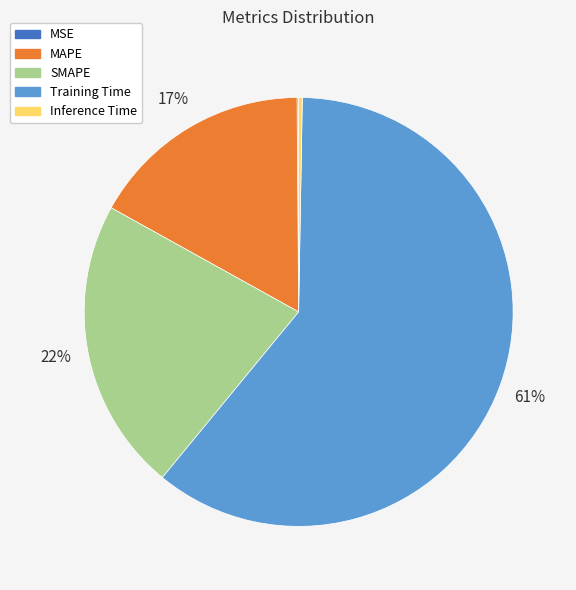

Does any single category account for the majority?

Yes